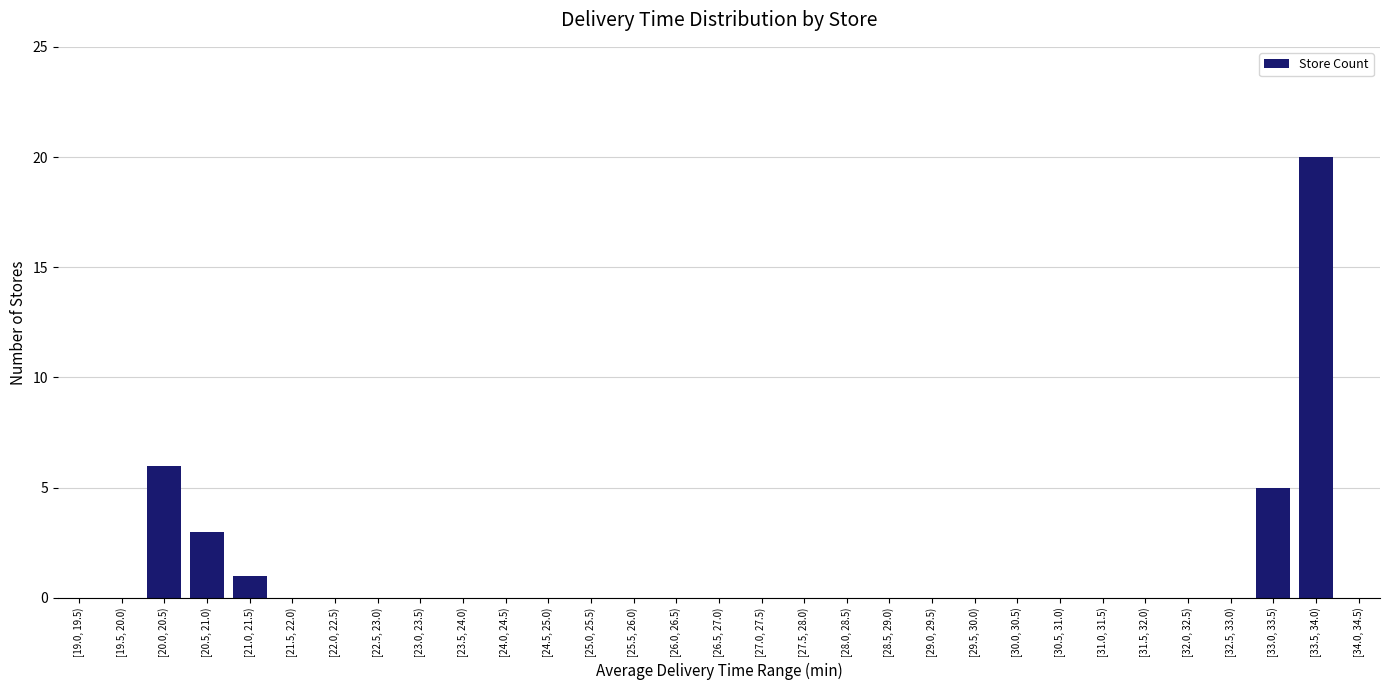

How many series are shown in this chart?

1